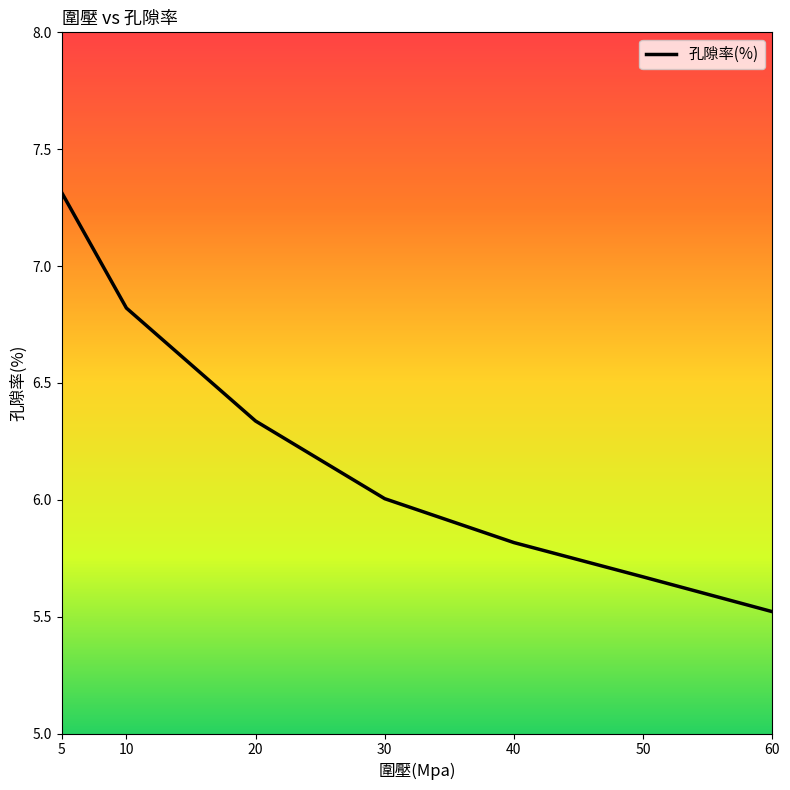

What is the change in value from 40 to 50?

-0.1